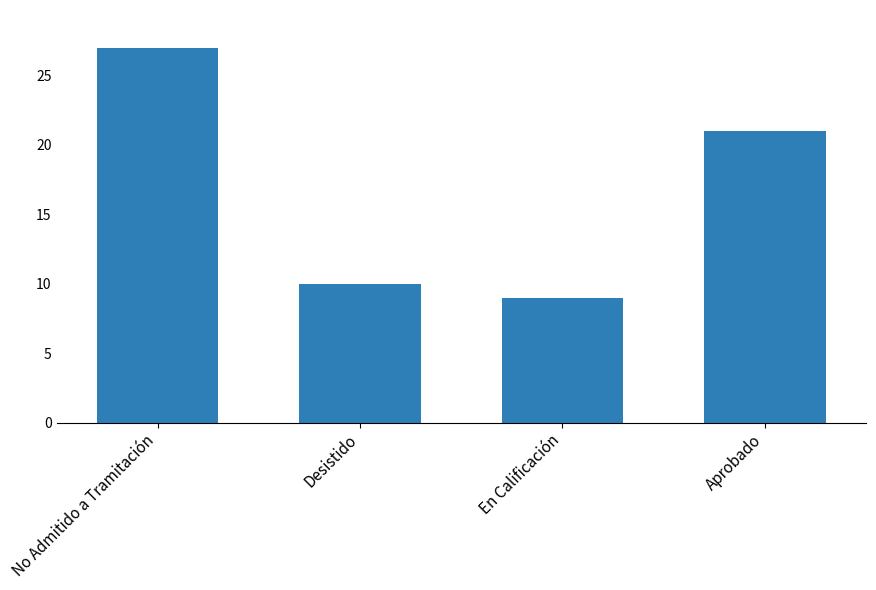

Does the chart contain any negative values?

No